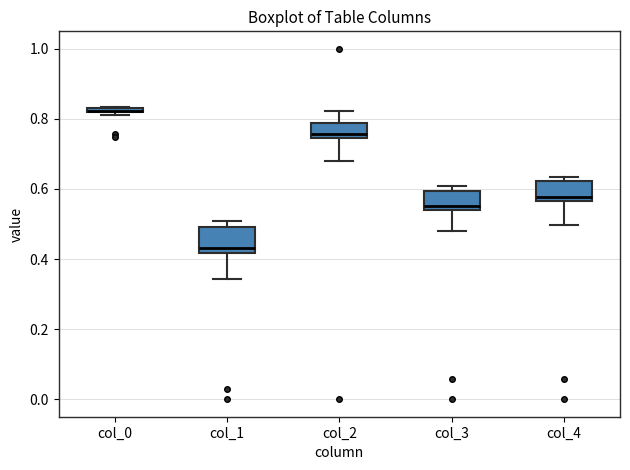

Where is the upper edge of the box for col_0 on the y-axis? The values are not printed on the chart, so give them approximately, as read against the axis.

0.84